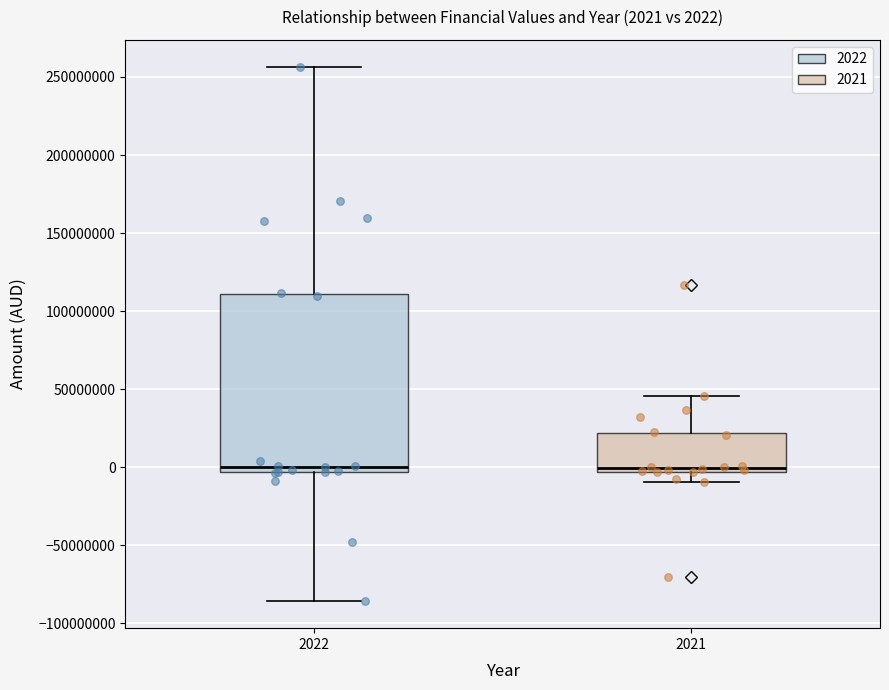

Which box is the tallest, from its lower edge to its upper edge?

2022